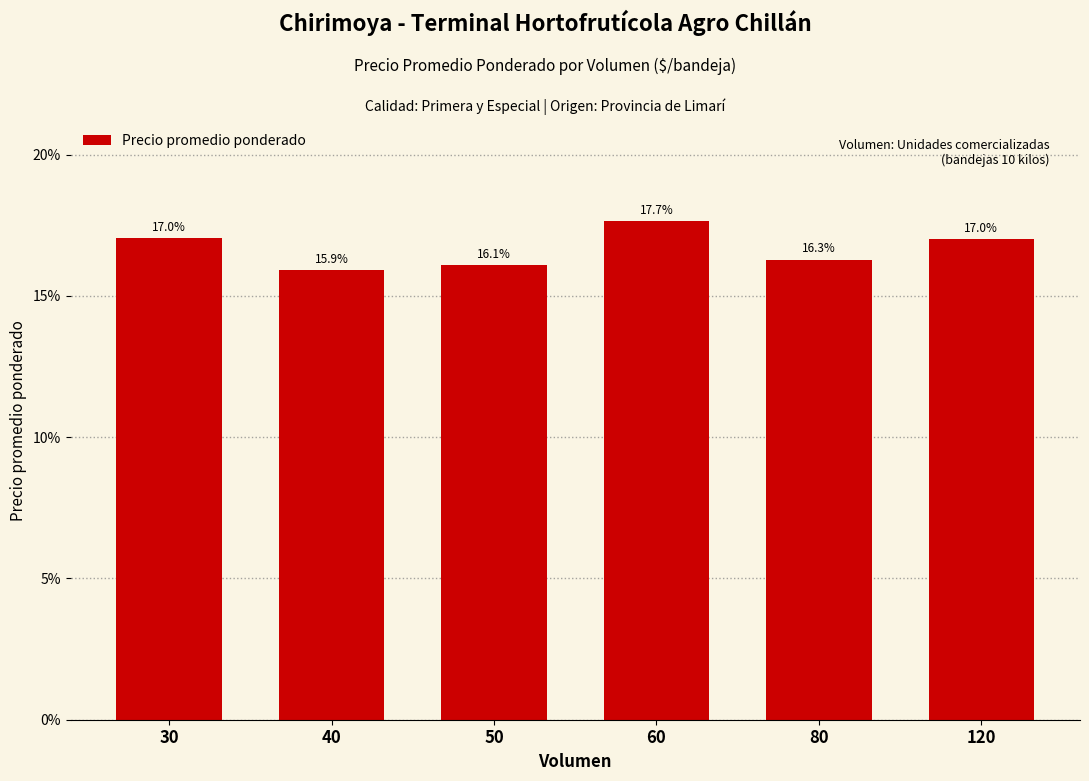

Which has a higher value, 80 or 30?

30